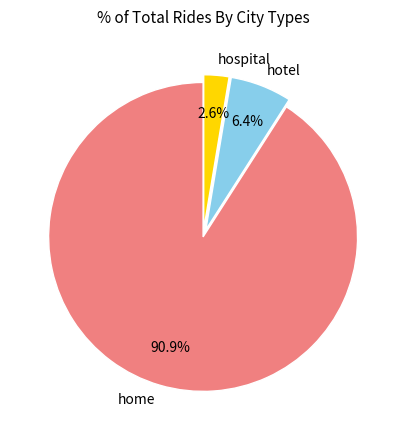

True or false: hotel accounts for 1% of the total.

False